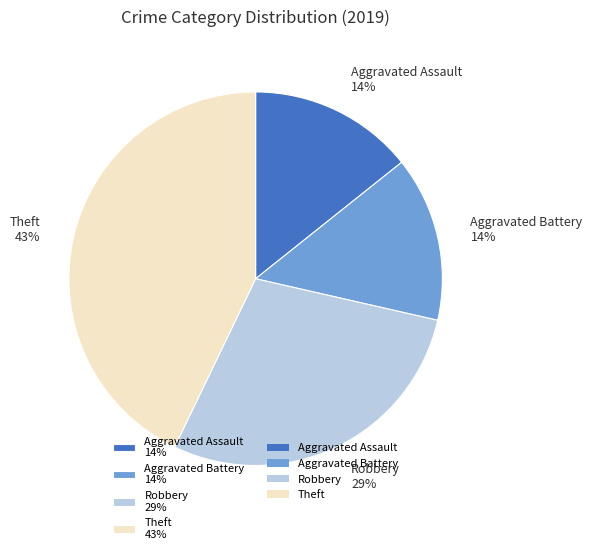

To the nearest percent, what percentage of the pie is Theft?

43%